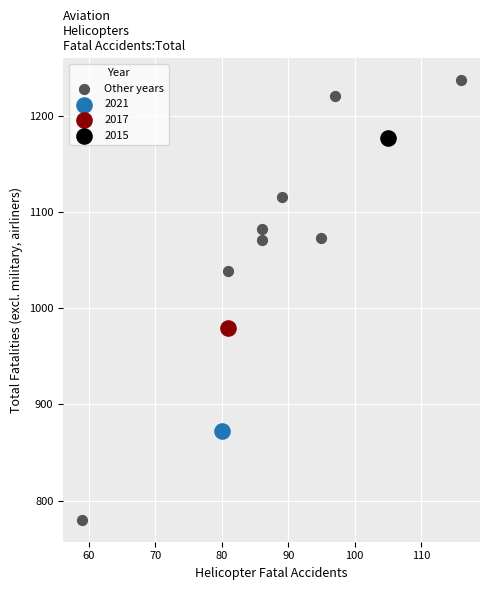

What are all the series names shown in the legend?

Other years, 2021, 2017, 2015